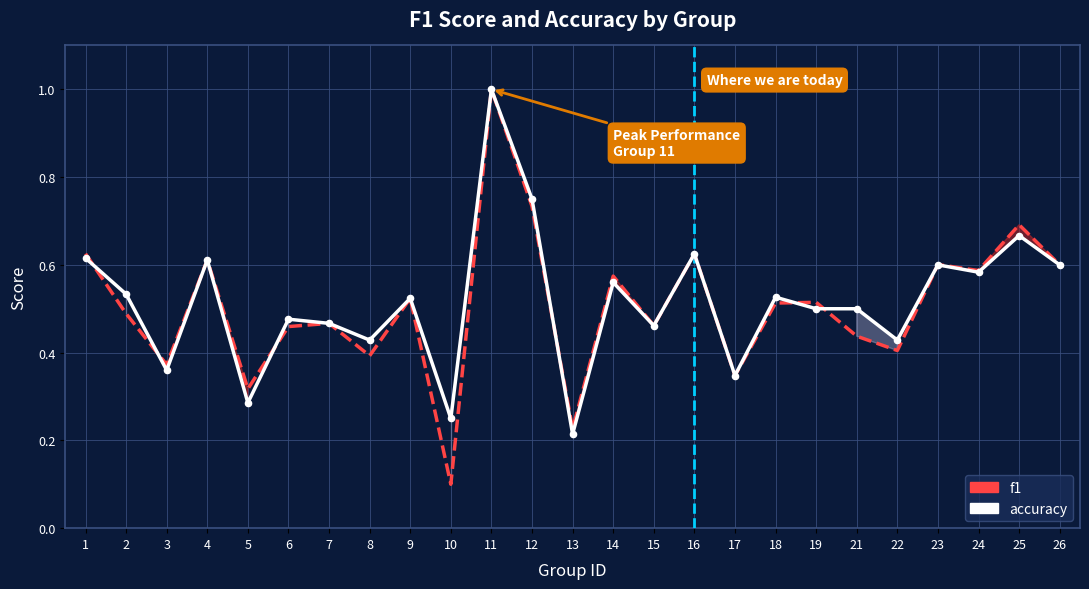

What is the total value across all series at 19?

1.0